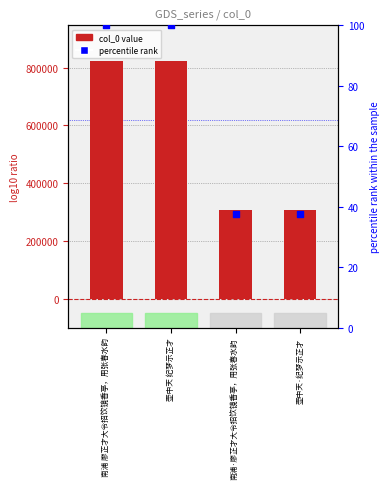

At how many categories does at least one series exceed 461945?

2